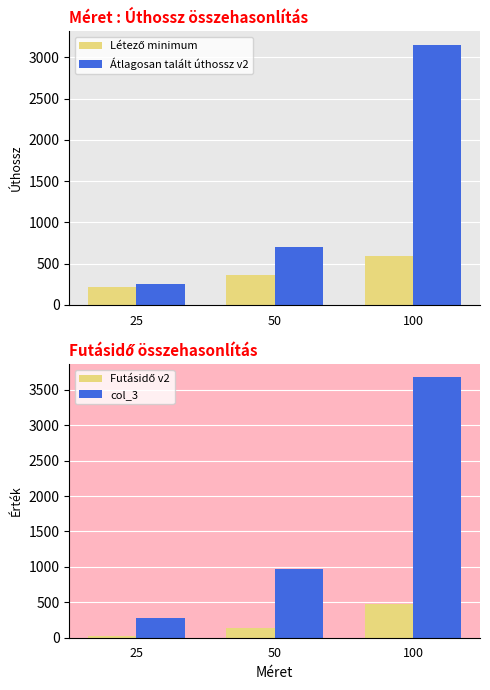

What is the smallest value displayed?

23.1